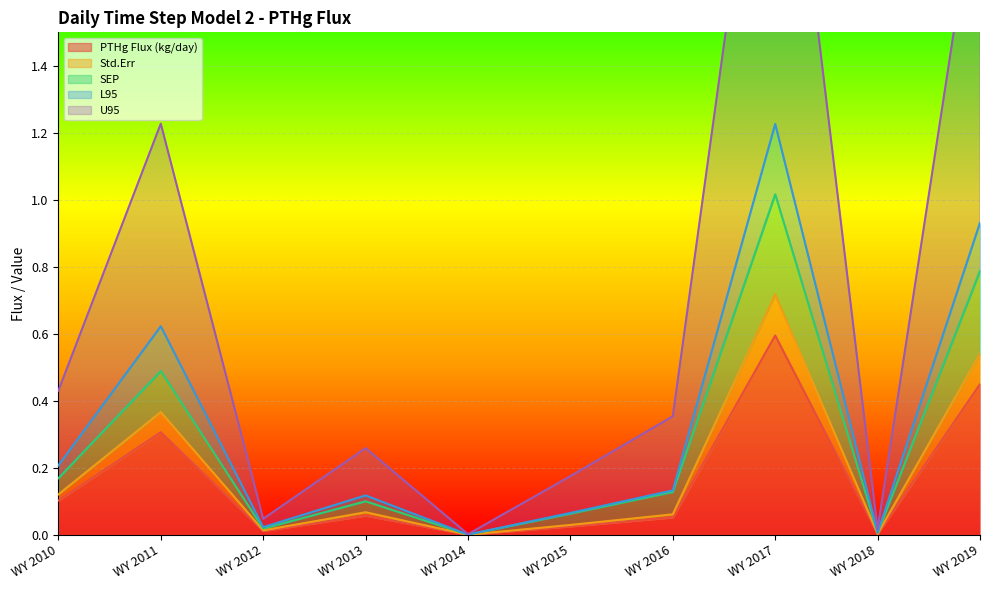

Is it true that PTHg Flux (kg/day) equals 0.3 at WY 2011?

True